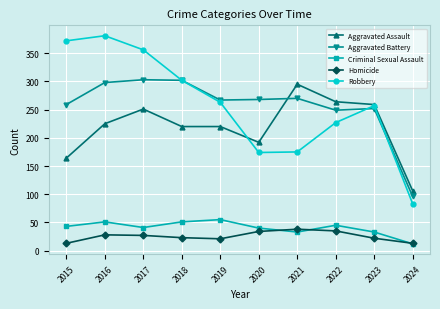

Is it true that Robbery equals 257 at 2023?

True